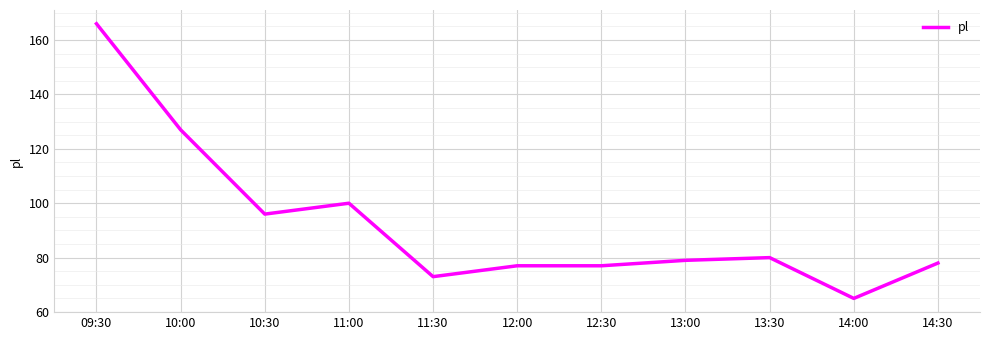

Reading right to left, list all the values displayed in this chart.

14:30=78	14:00=65	13:30=80	13:00=79	12:30=77	12:00=77	11:30=73	11:00=100	10:30=96	10:00=127	09:30=166